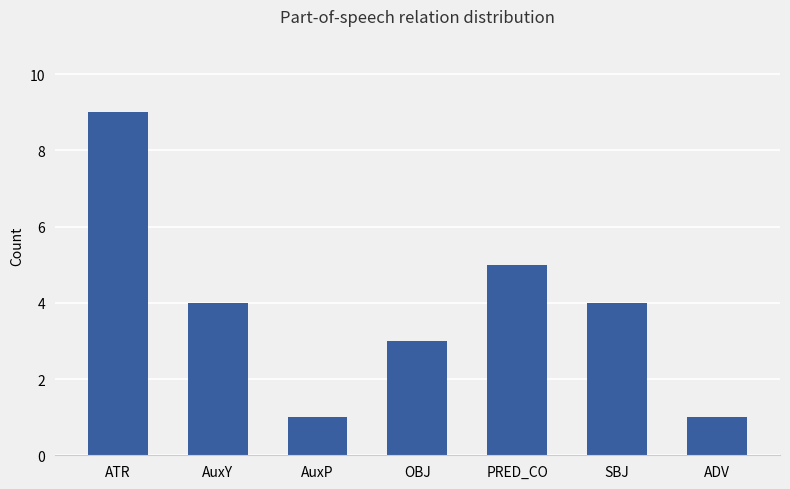

At which label does the data first exceed 4?

ATR